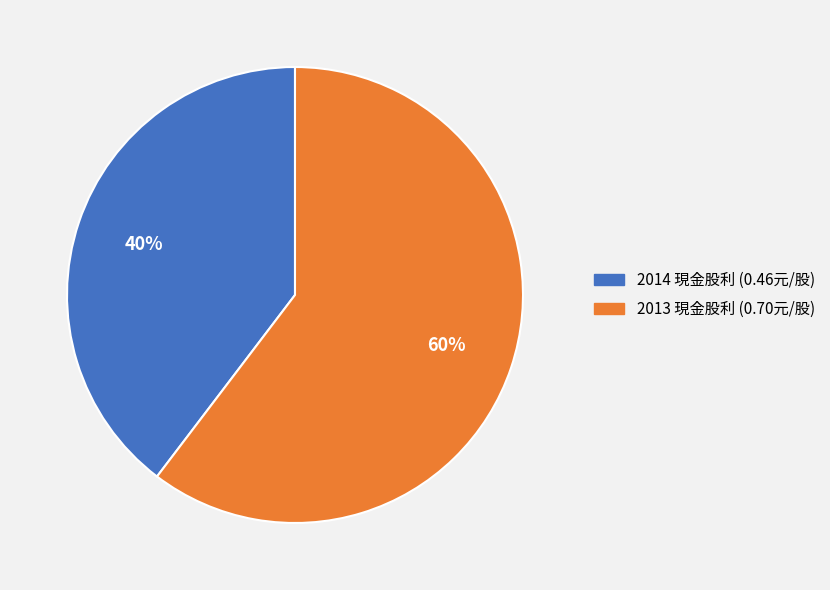

Is there a majority slice in this chart?

Yes